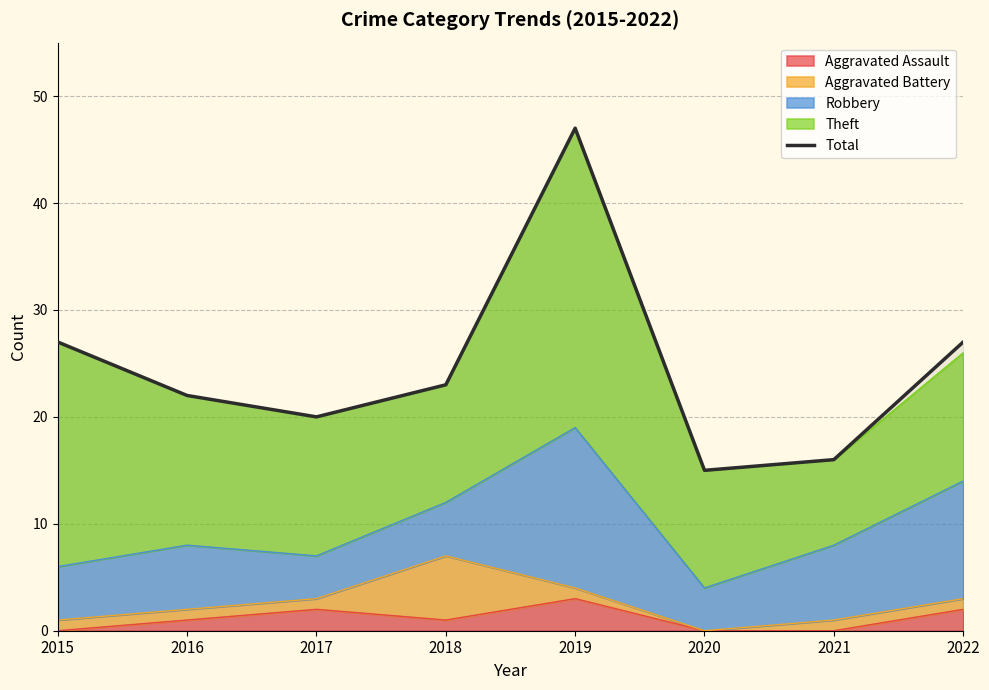

How many points are higher than both their immediate neighbors (excluding endpoints)?

1